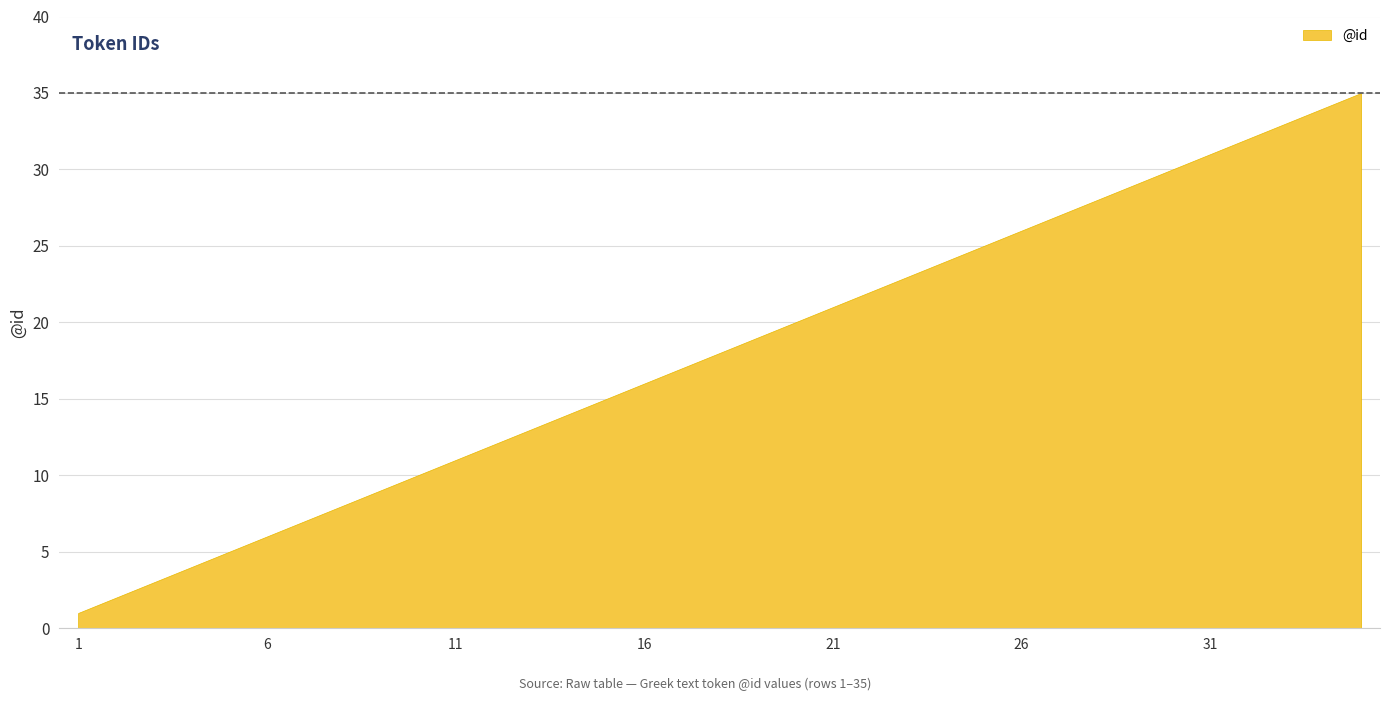

What is the change in value from 16 to 28?

+12